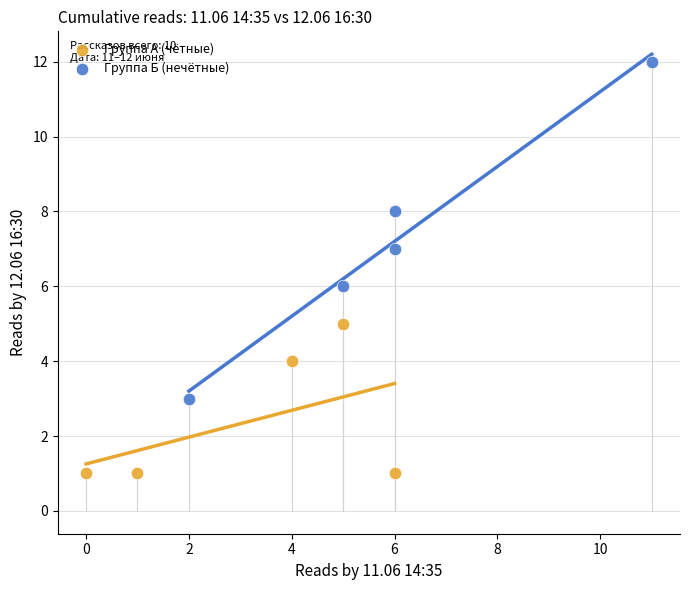

Which series contains the highest Y value?

Группа Б (нечётные)